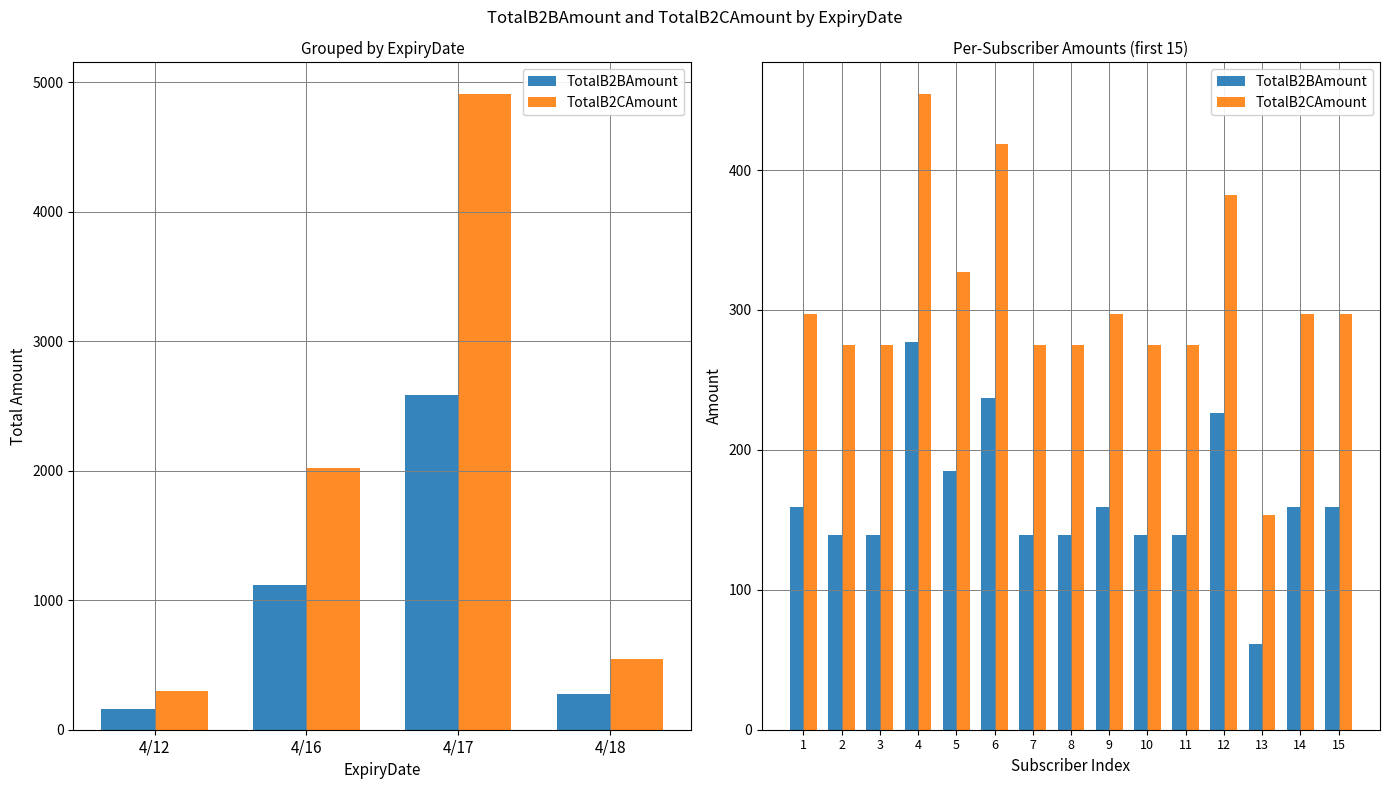

What is the difference between the maximum and minimum values in the TotalB2CAmount series?

300.9